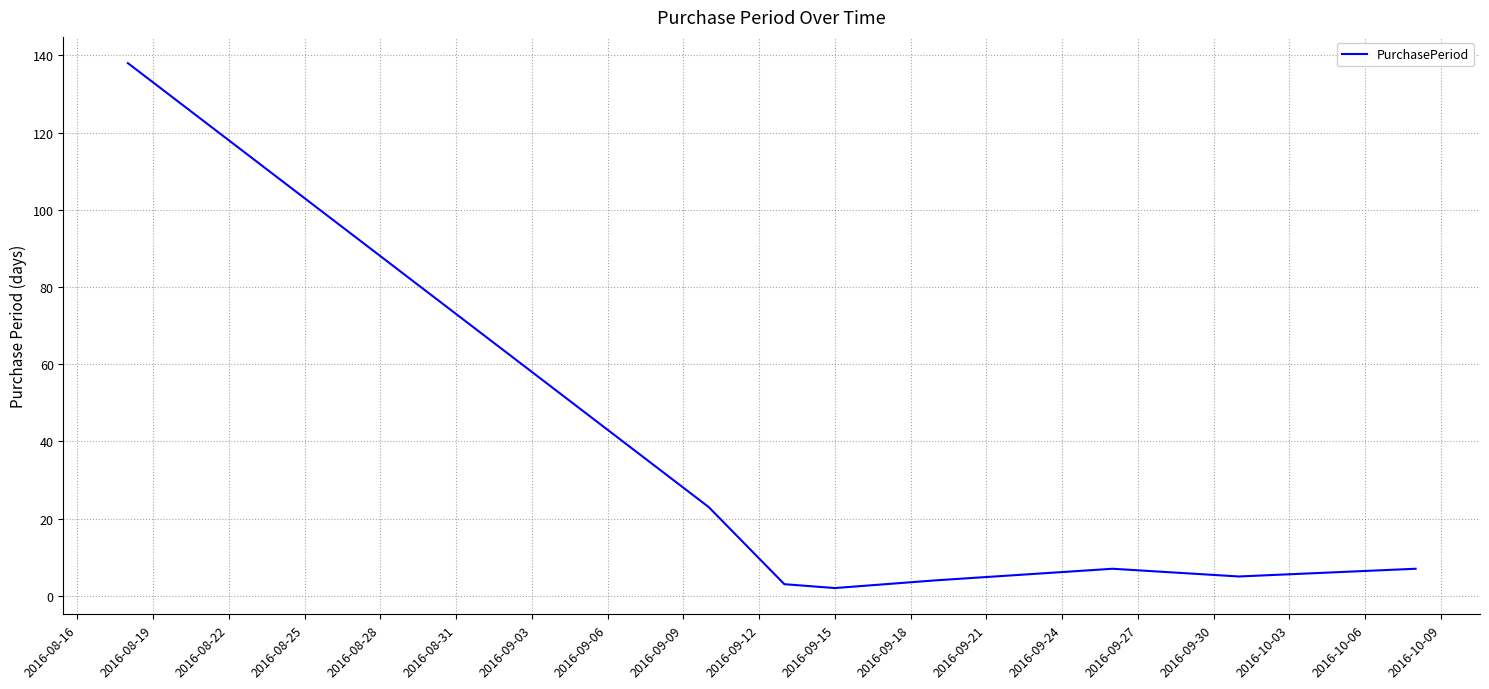

What is the average value?

24